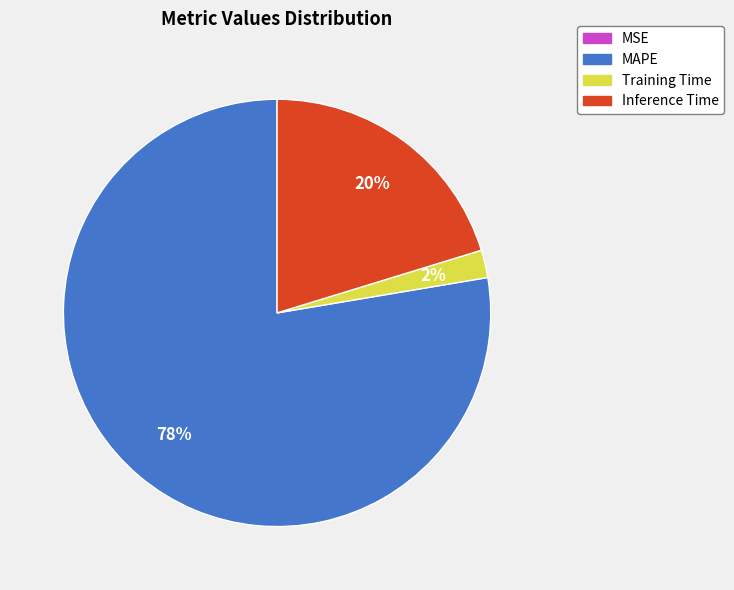

To the nearest percent, what is the average slice percentage?

25%